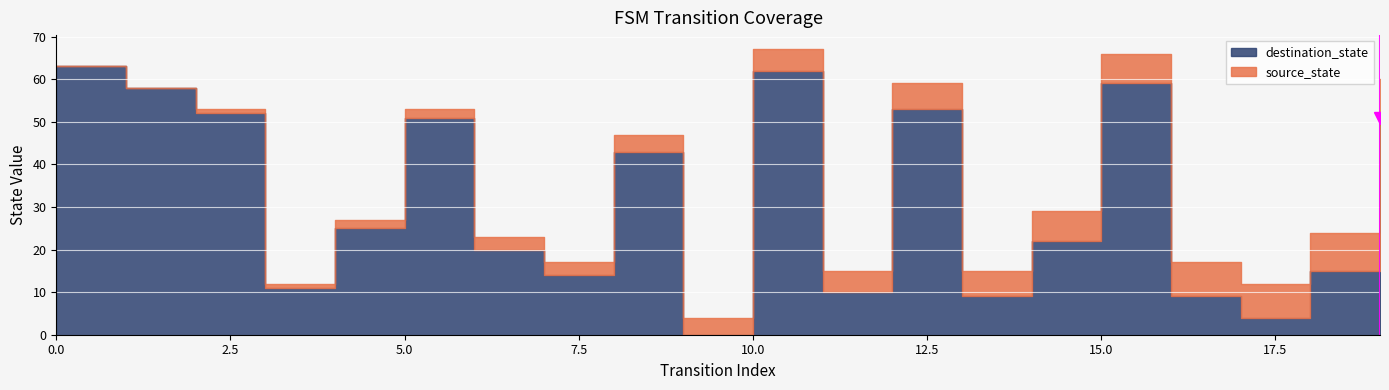

Is it true that source_state equals 1 at 9?

False